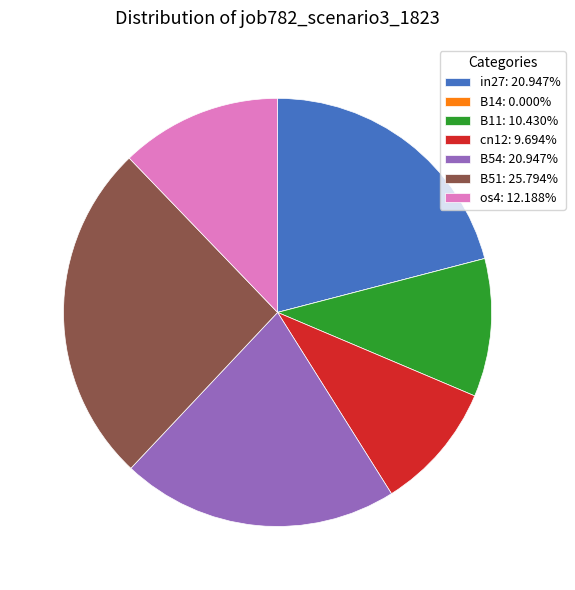

Does any single category account for the majority?

No